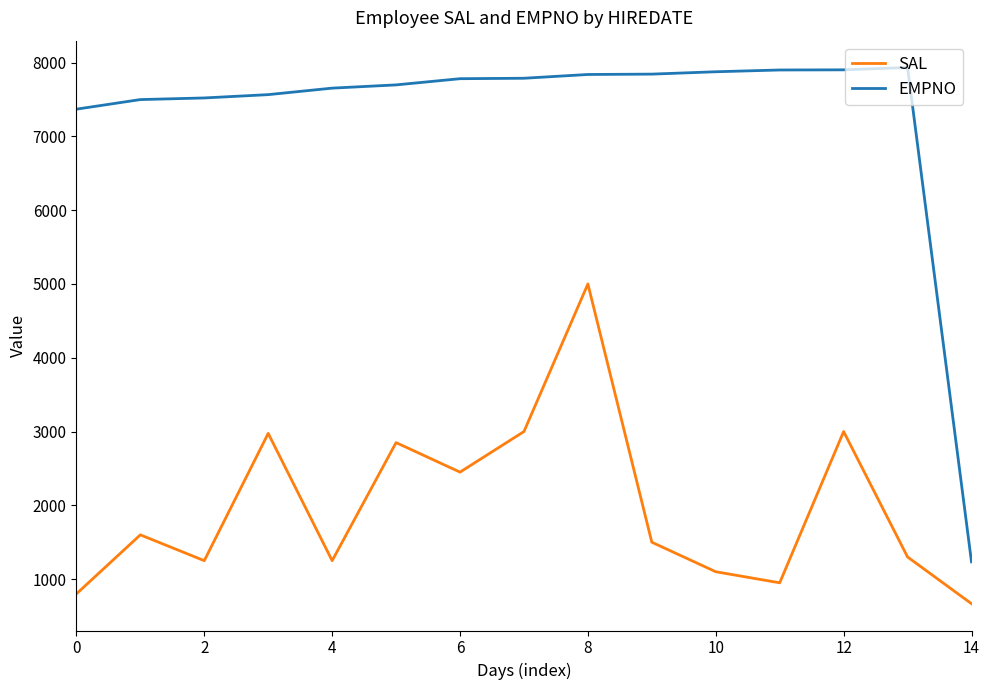

What is the minimum value for EMPNO?

1234